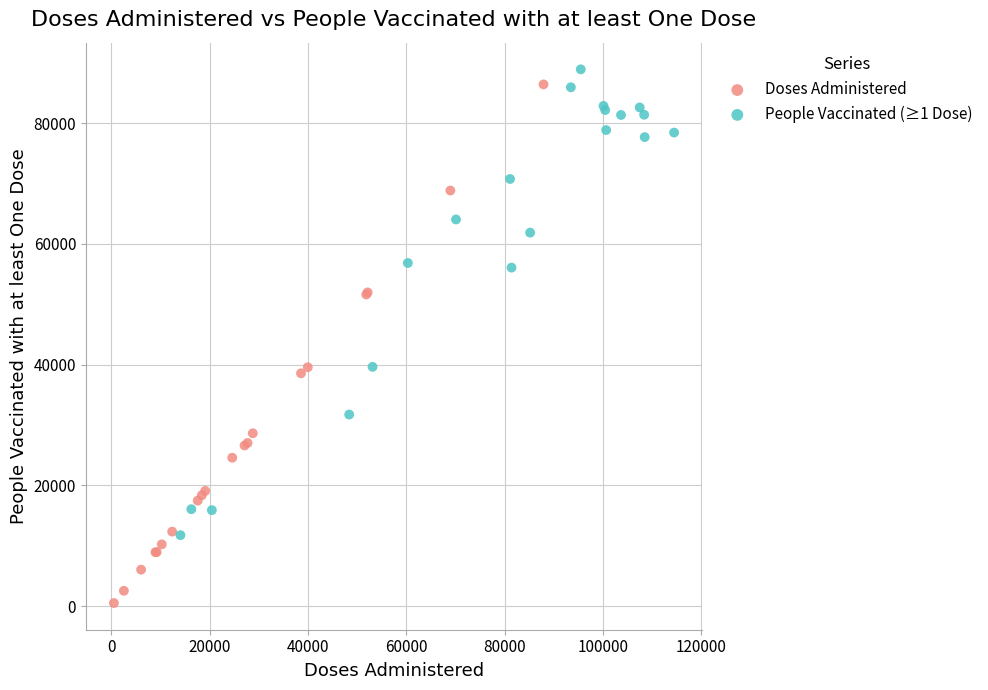

Which series contains the highest Y value?

People Vaccinated (≥1 Dose)